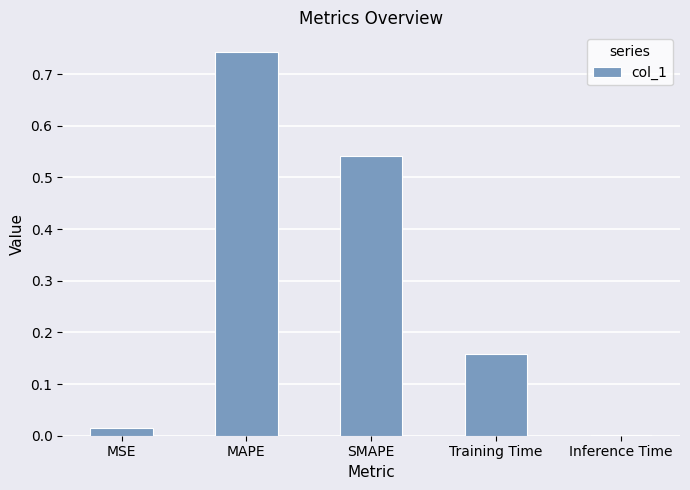

Which has a higher value, SMAPE or Inference Time?

SMAPE